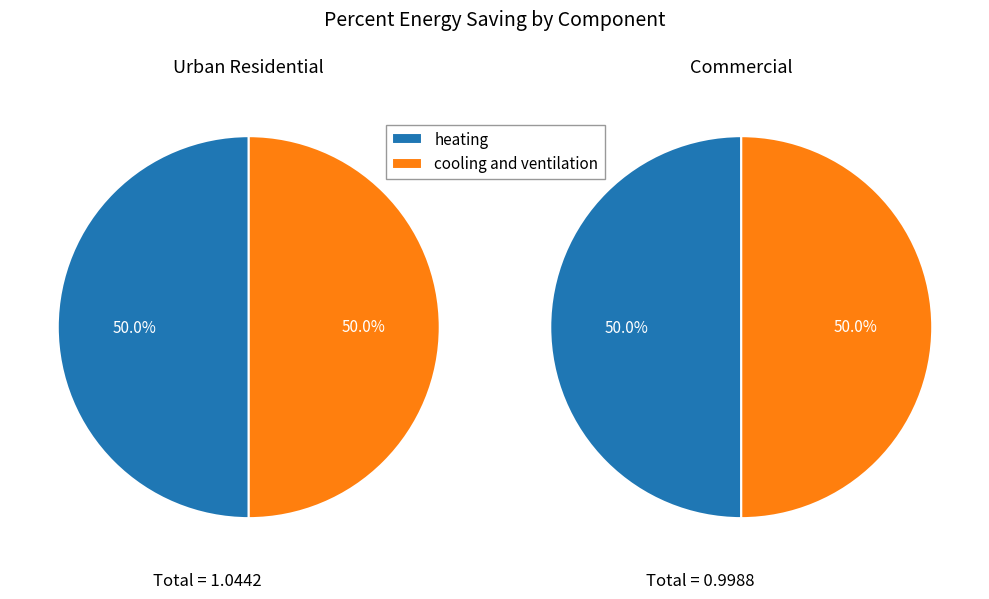

True or false: heating accounts for 40% of the total.

False